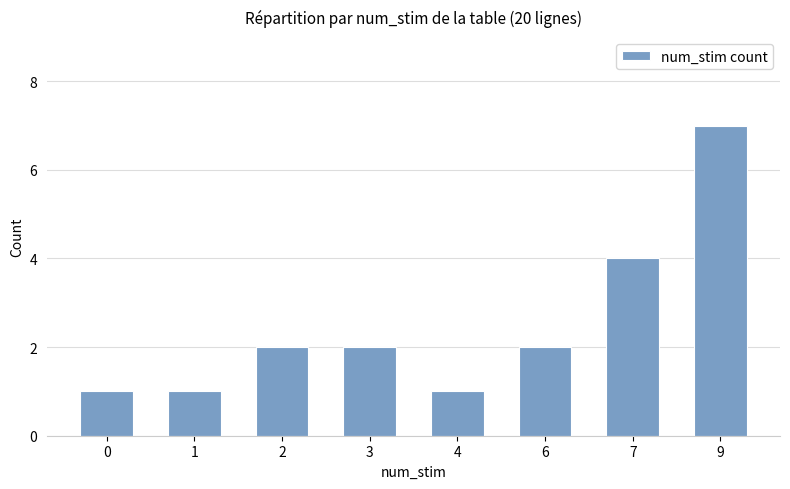

What is the value of the 8th bar from the left?

7